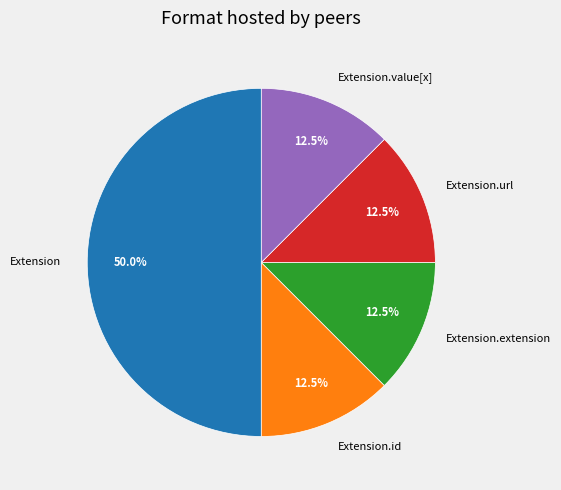

How much of the chart is everything except Extension.extension?

87.5%